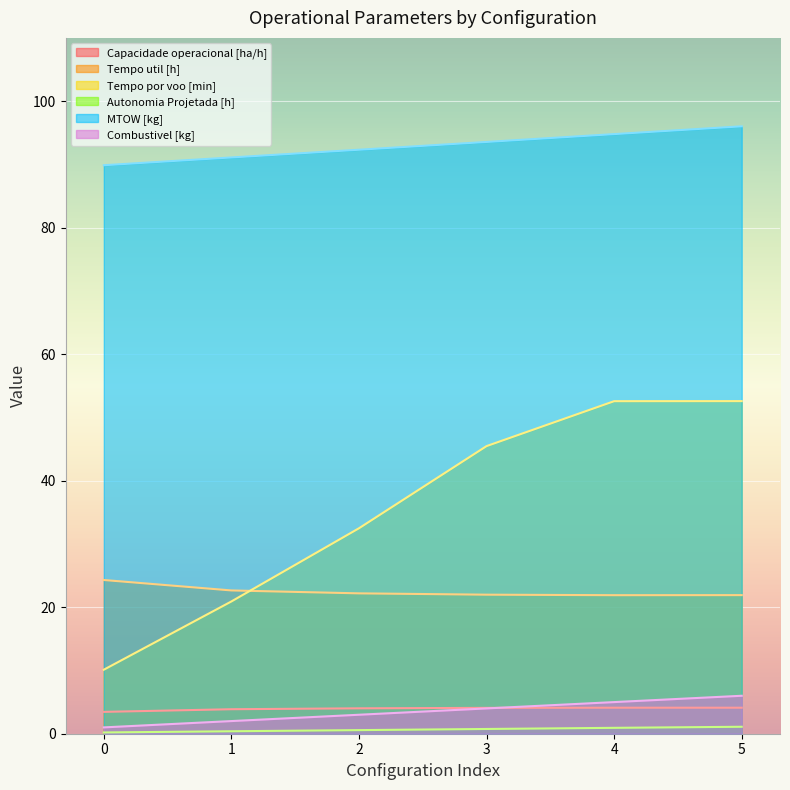

Which series has the widest spread of values?

Tempo por voo [min]